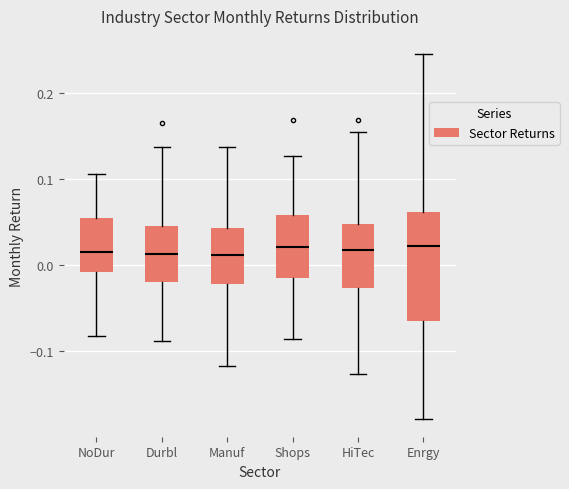

Reading left to right, read every box against the y-axis: the position of its median line, the range the box covers, and the ends of its whiskers. The values are not printed on the chart, so give them approximately, as read against the axis.

NoDur: median 0.02, box -0.01 to 0.06, whiskers -0.08 to 0.11
Durbl: median 0.01, box -0.02 to 0.05, whiskers -0.09 to 0.14
Manuf: median 0.01, box -0.02 to 0.04, whiskers -0.12 to 0.14
Shops: median 0.02, box -0.01 to 0.06, whiskers -0.09 to 0.13
HiTec: median 0.02, box -0.03 to 0.05, whiskers -0.13 to 0.15
Enrgy: median 0.02, box -0.06 to 0.06, whiskers -0.18 to 0.25